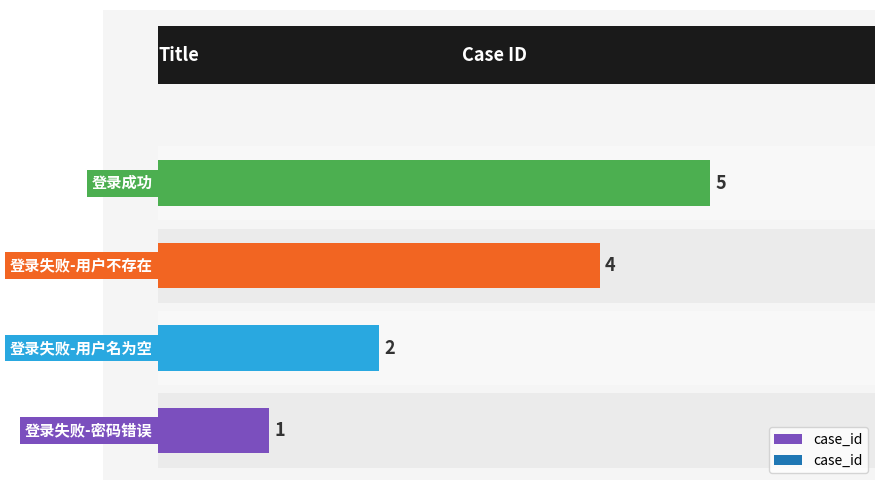

Does the chart contain stacked bars?

No